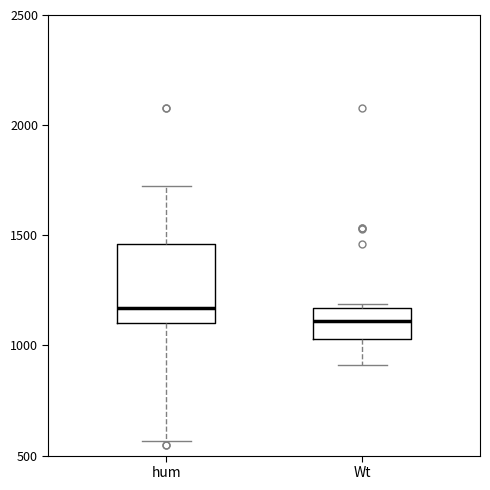

Reading left to right, transcribe this box plot: for each box, give where its median line is, the range the box spans, and where its two whiskers end, as read against the y-axis. The values are not printed on the chart, so give them approximately, as read against the axis.

hum: median 1150, box 1100 to 1450, whiskers 550 to 1700
Wt: median 1100, box 1050 to 1150, whiskers 900 to 1200